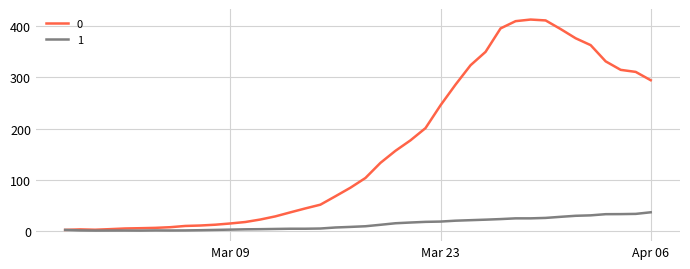

What is the highest value of the 0 series?

413.0